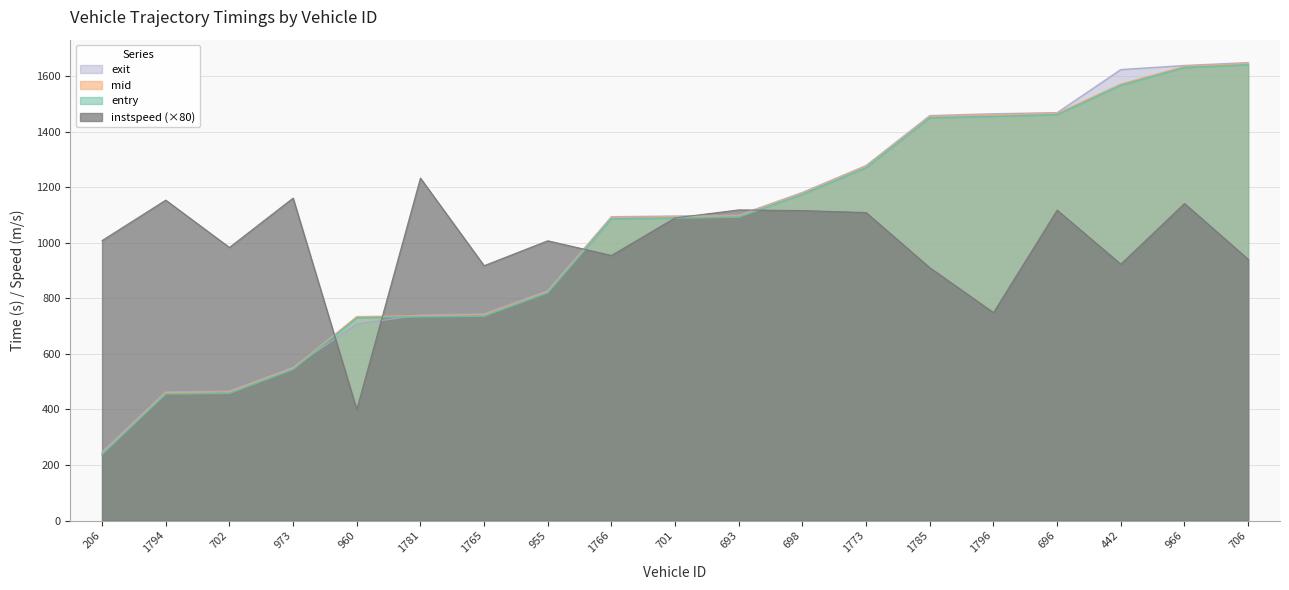

Which series has the largest range (max minus min)?

mid